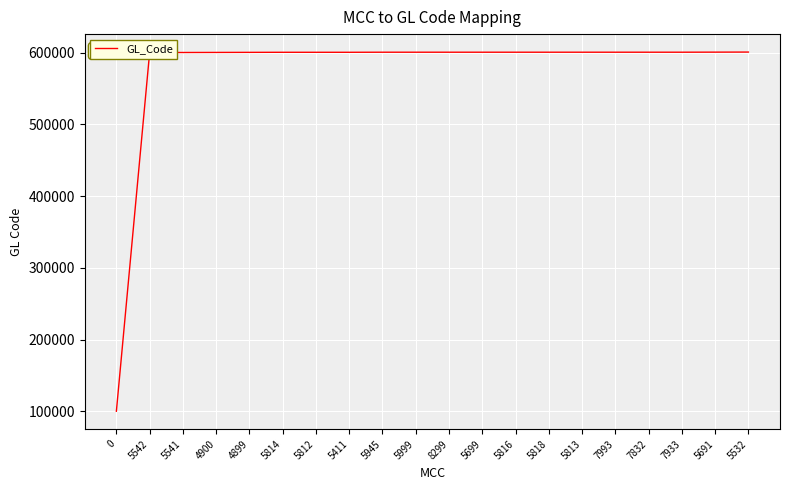

What is the change in value from 5699 to 7993?

+3